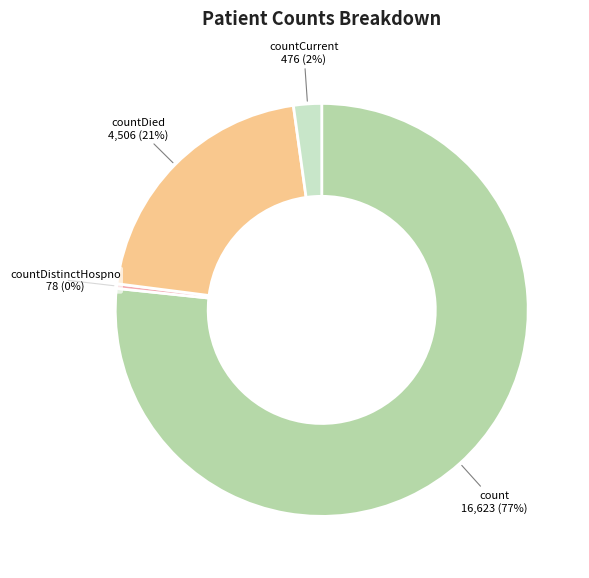

Does any single category account for the majority?

Yes